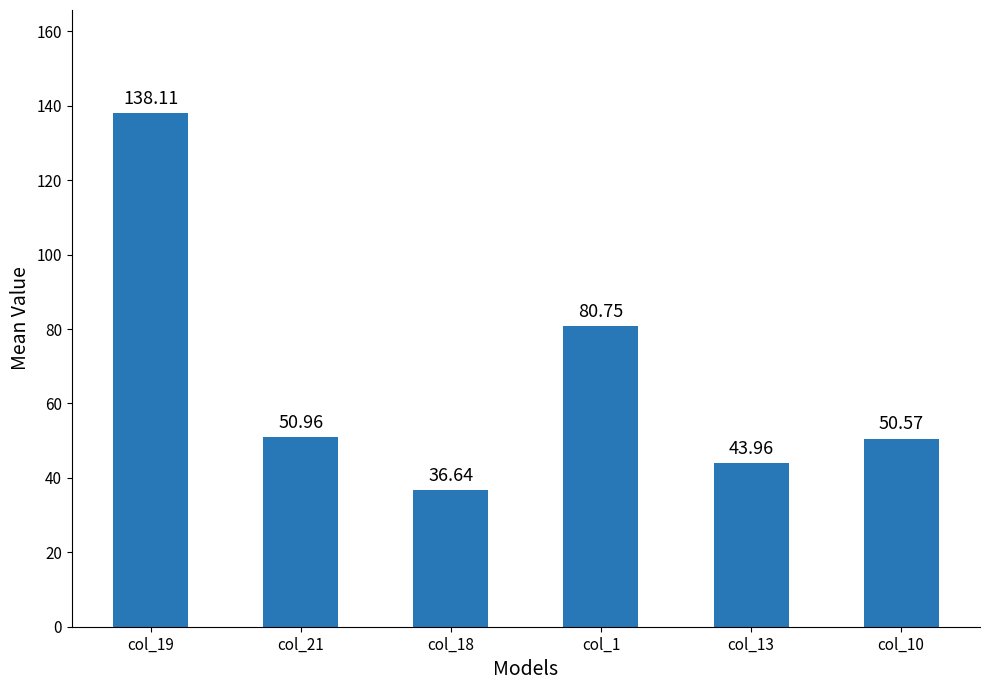

How many bars are there in total?

6